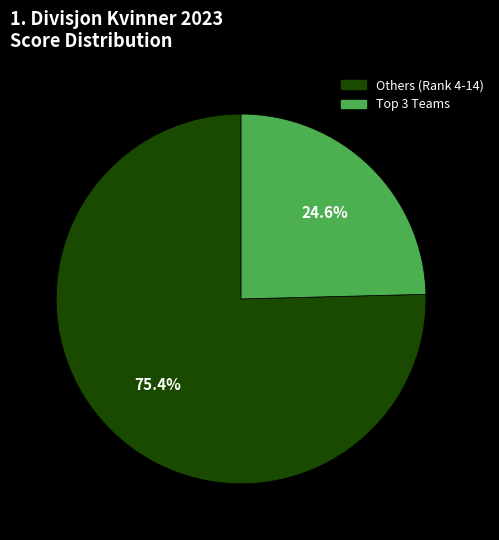

Does any single category account for the majority?

Yes